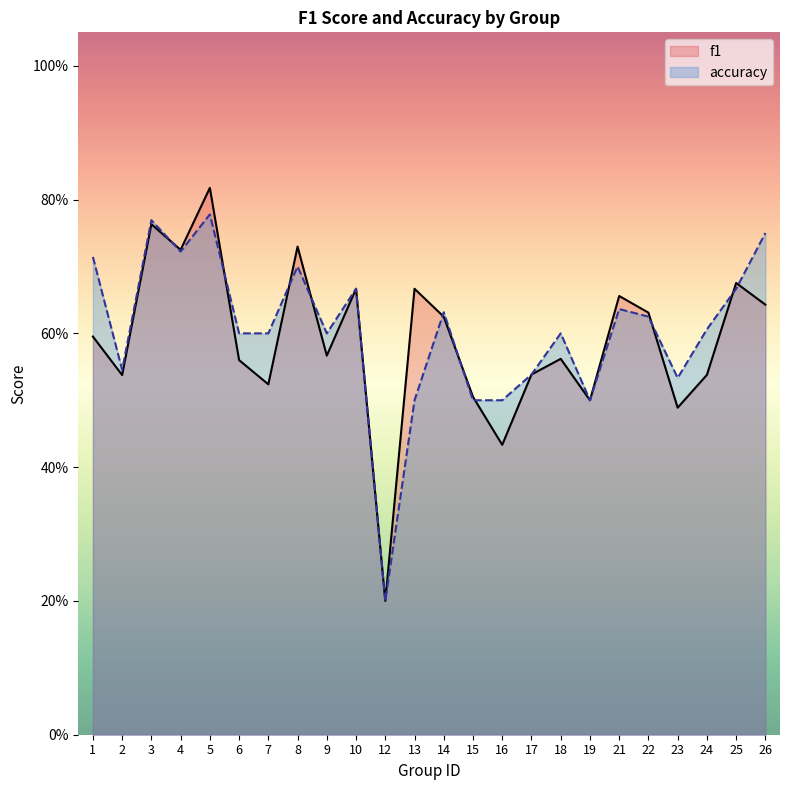

Reading right to left, what are all the values shown in this chart?

f1: 0.6	0.7	0.5	0.5	0.6	0.7	0.5	0.6	0.5	0.4	0.5	0.6	0.7	0.2	0.7	0.6	0.7	0.5	0.6	0.8	0.7	0.8	0.5	0.6
accuracy: 0.8	0.7	0.6	0.5	0.6	0.6	0.5	0.6	0.5	0.5	0.5	0.6	0.5	0.2	0.7	0.6	0.7	0.6	0.6	0.8	0.7	0.8	0.5	0.7